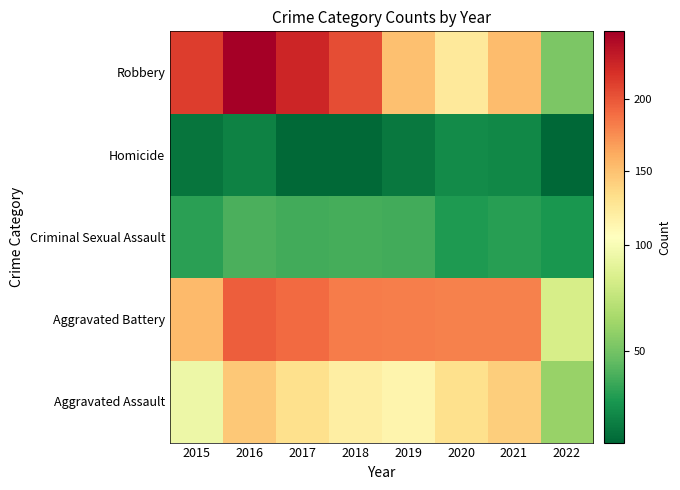

Reading left to right, extract all data points from this chart.

Aggravated Assault: 2015=95	2016=146	2017=131	2018=119	2019=113	2020=131	2021=142	2022=61
Aggravated Battery: 2015=154	2016=196	2017=191	2018=183	2019=182	2020=180	2021=181	2022=84
Criminal Sexual Assault: 2015=31	2016=39	2017=37	2018=38	2019=37	2020=28	2021=30	2022=26
Homicide: 2015=13	2016=18	2017=8	2018=8	2019=14	2020=22	2021=20	2022=7
Robbery: 2015=212	2016=247	2017=224	2018=204	2019=150	2020=124	2021=153	2022=53